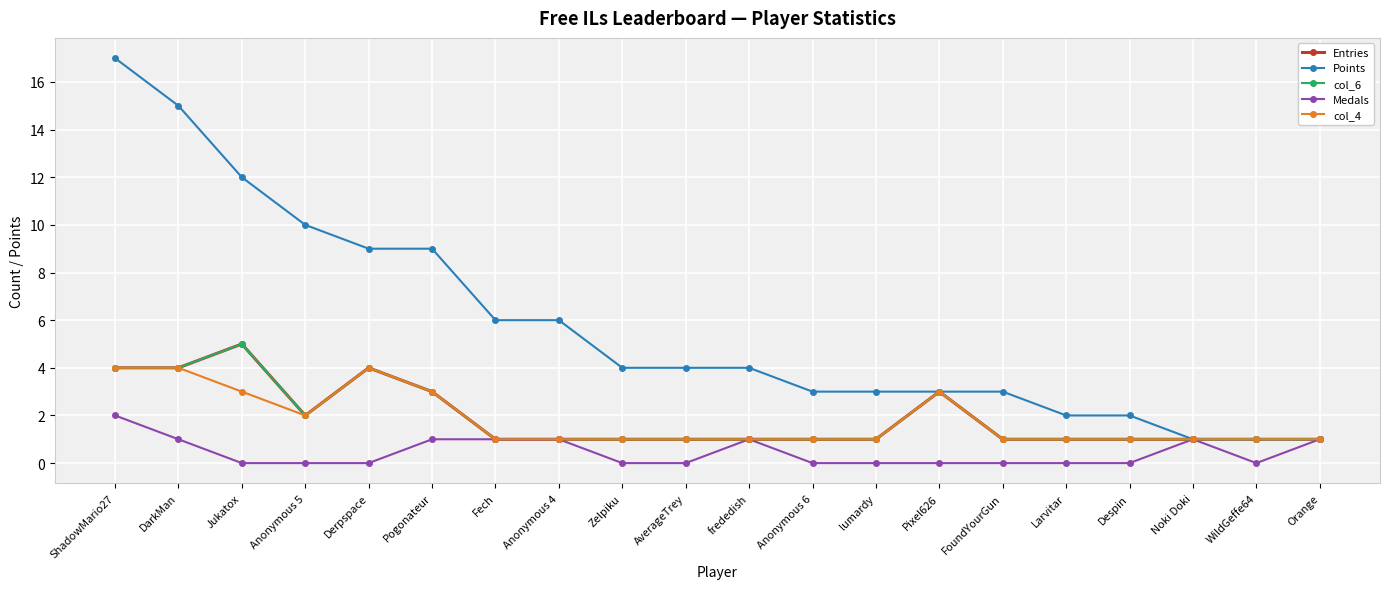

Is this an area chart (filled region under the line)?

No